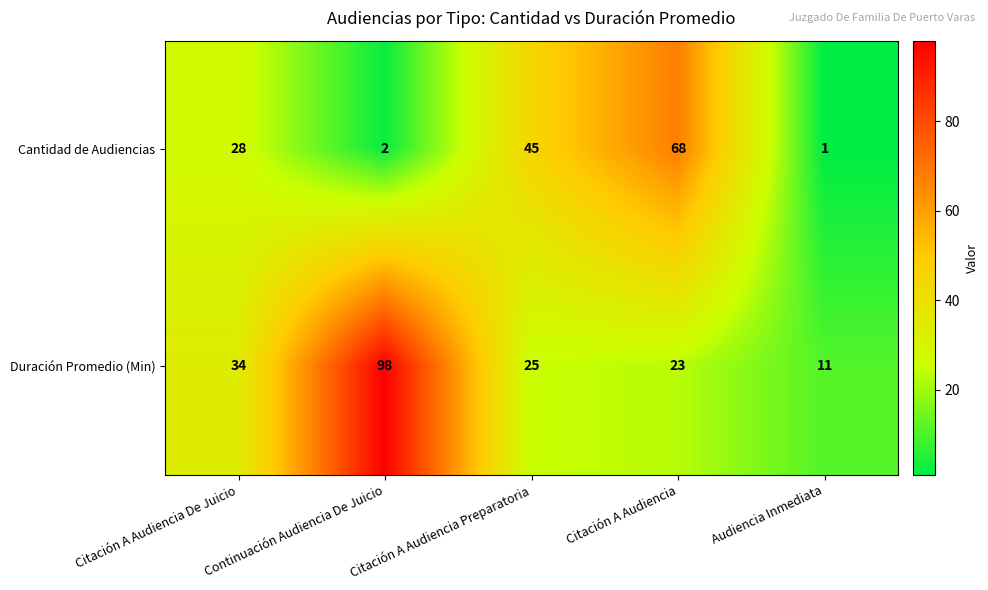

What value does the Cantidad de Audiencias series have at Citación A Audiencia Preparatoria, to the nearest 5?

45